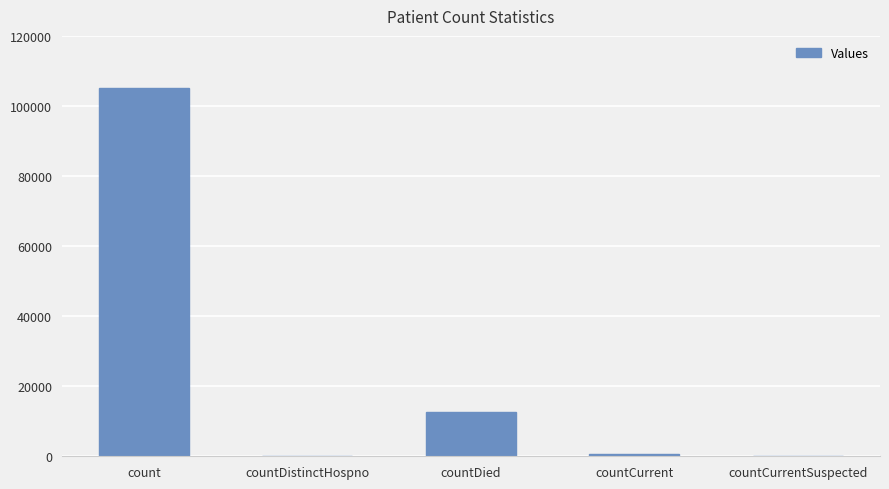

Which has a higher value, countCurrent or countDied?

countDied